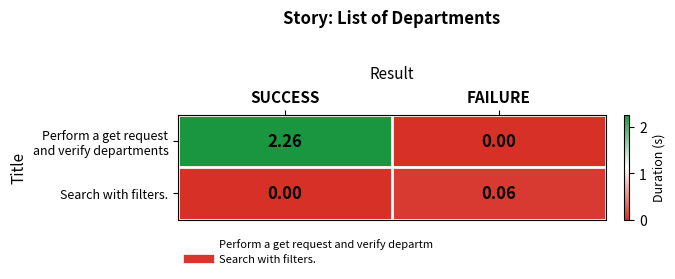

How many distinct data groups are displayed?

2